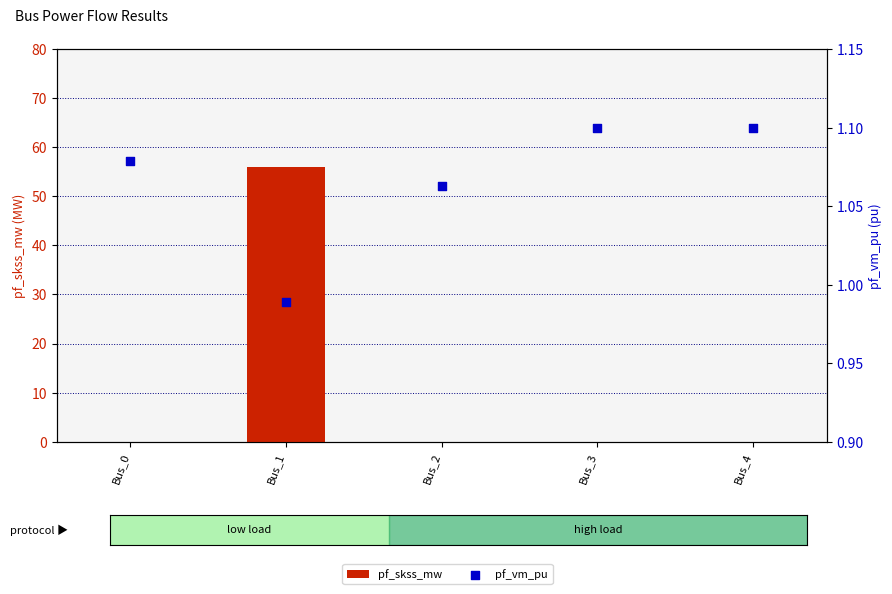

At how many categories does at least one series exceed 9?

1